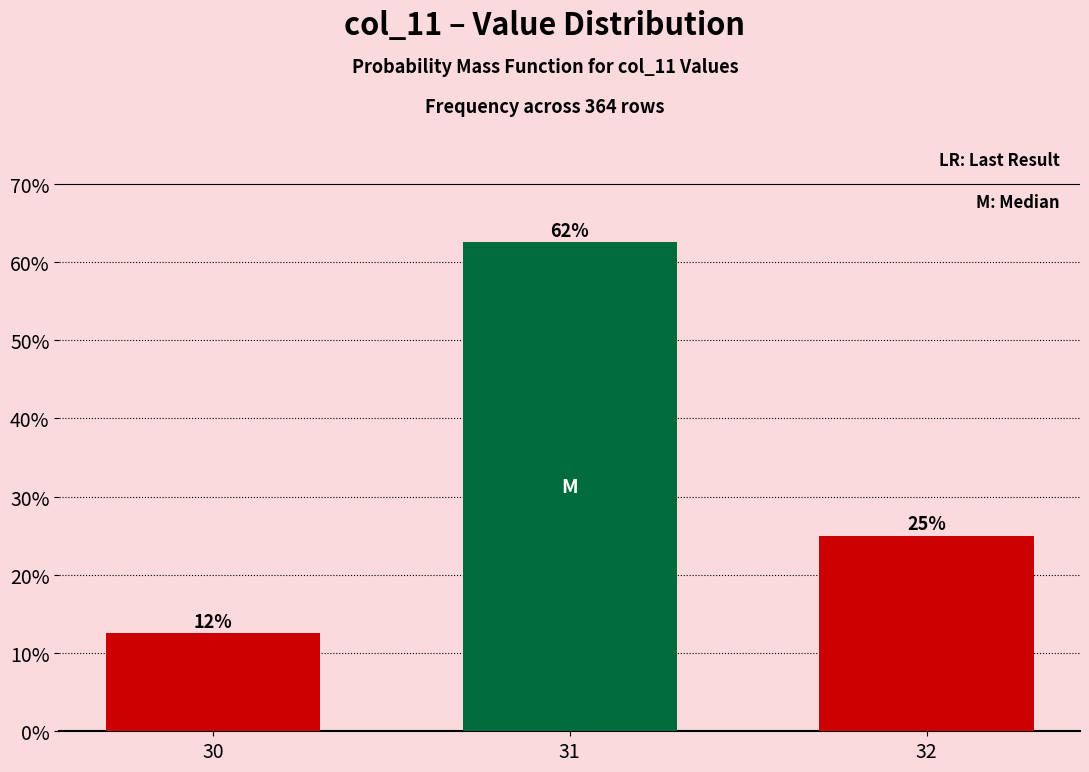

Which category has the lowest value across all series?

30